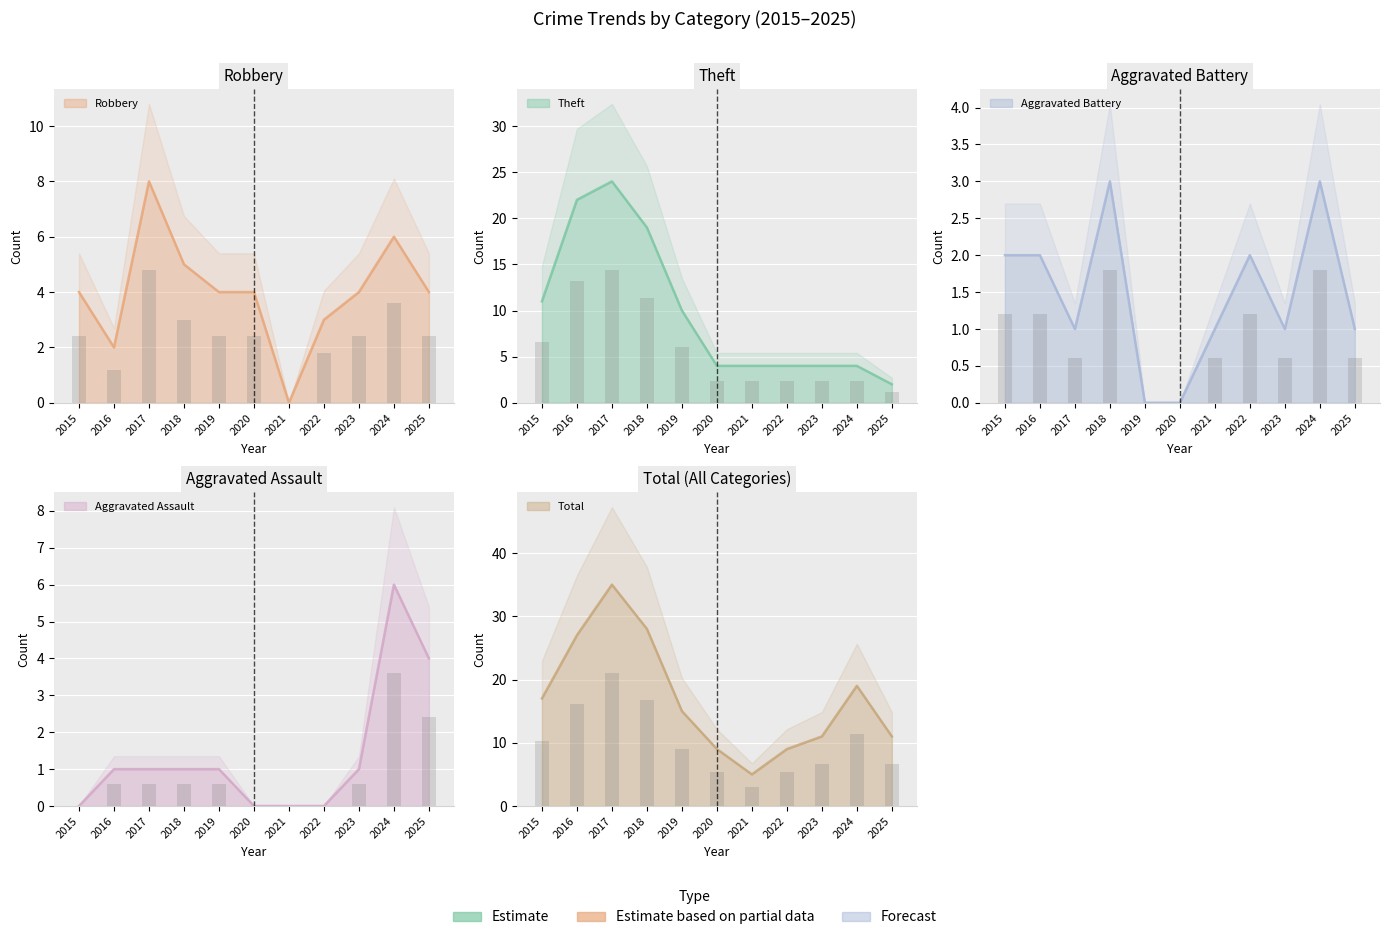

At 2025, list the series in order from smallest to largest.

Aggravated Battery, Theft, Robbery, Aggravated Assault, Total